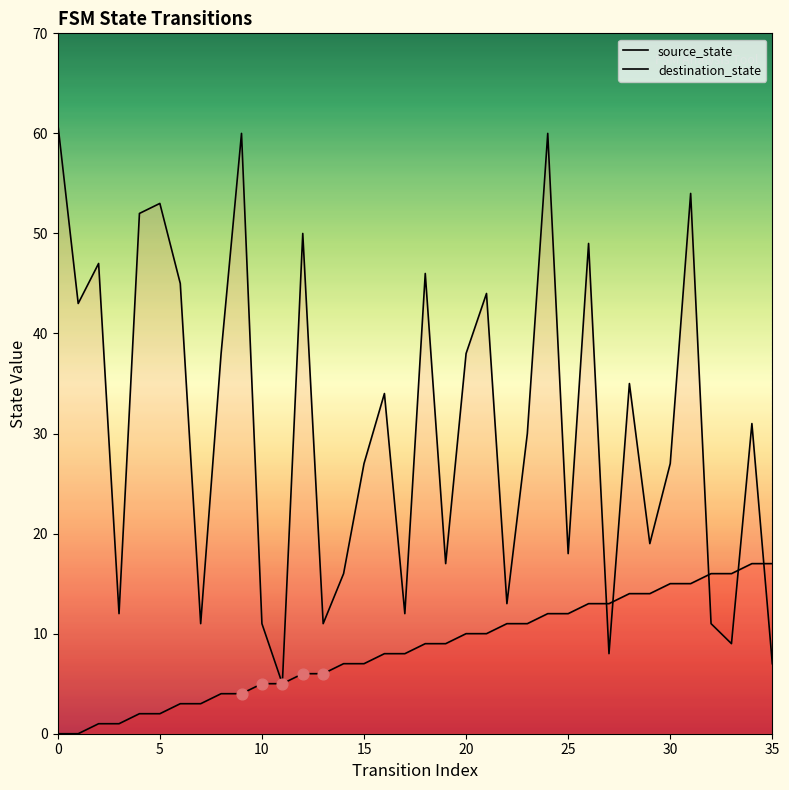

Which series has the largest Y range (max minus min)?

destination_state